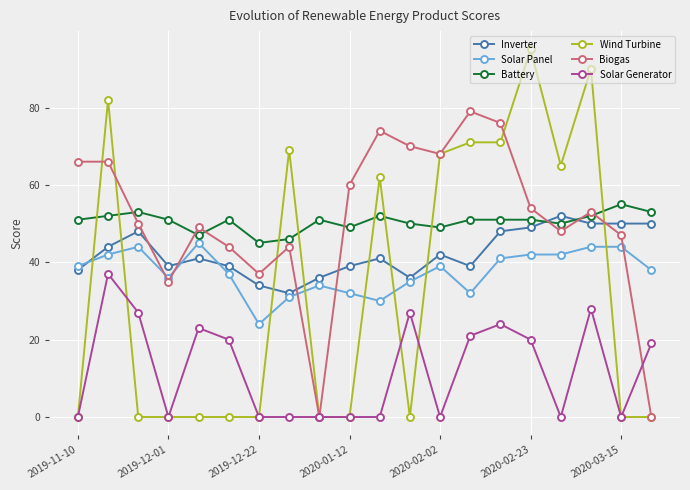

What is the lowest value of the Inverter series?

32